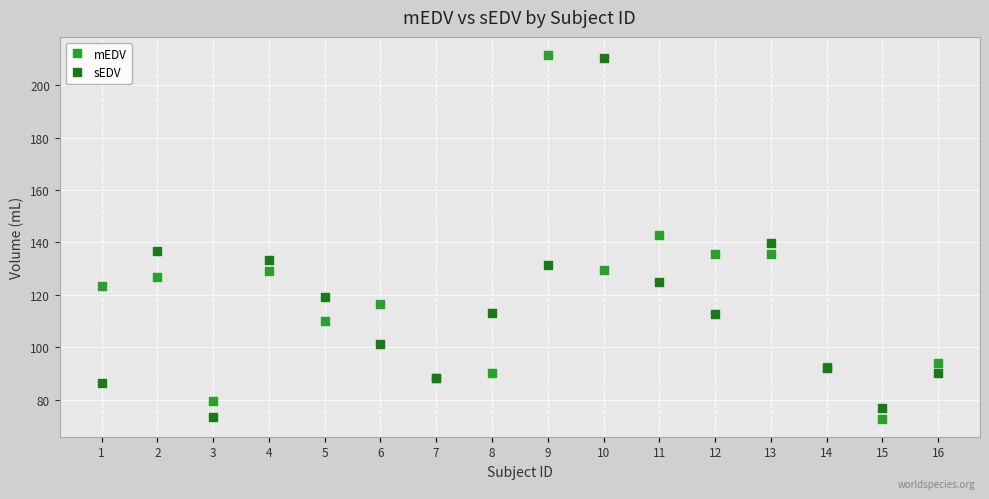

What is the X range (max minus min) for the scatter plot?

15.0